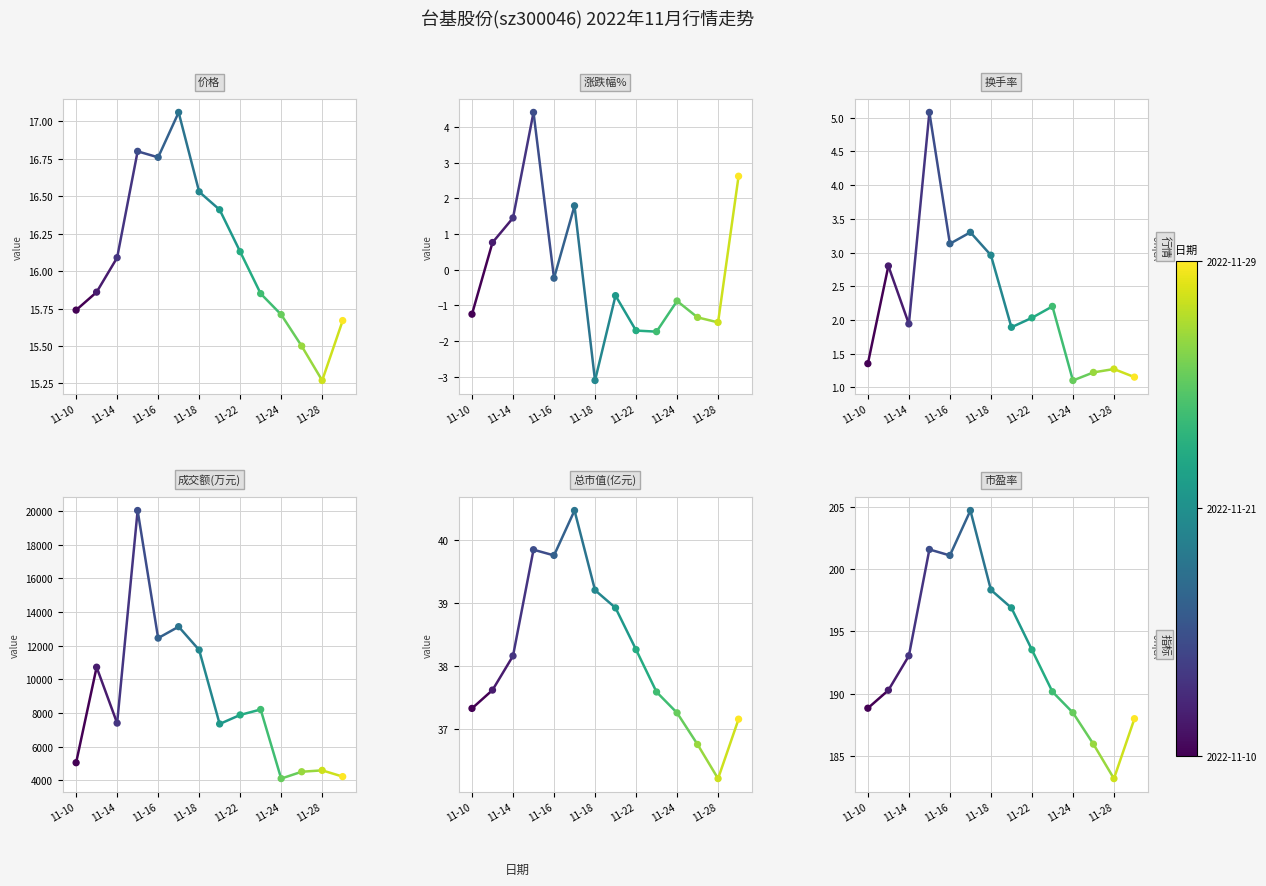

At how many categories does at least one series exceed 316?

14